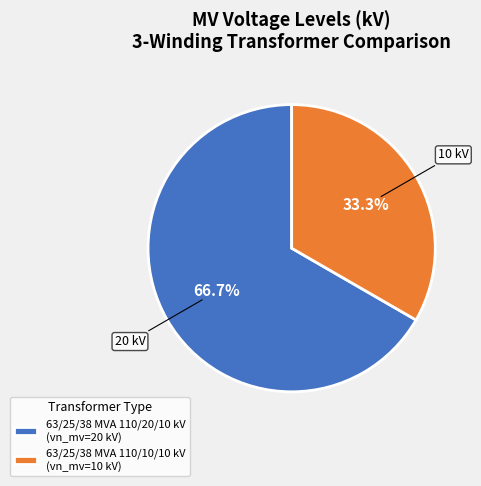

How much of the chart is everything except 63/25/38 MVA 110/20/10 kV?

33.3%